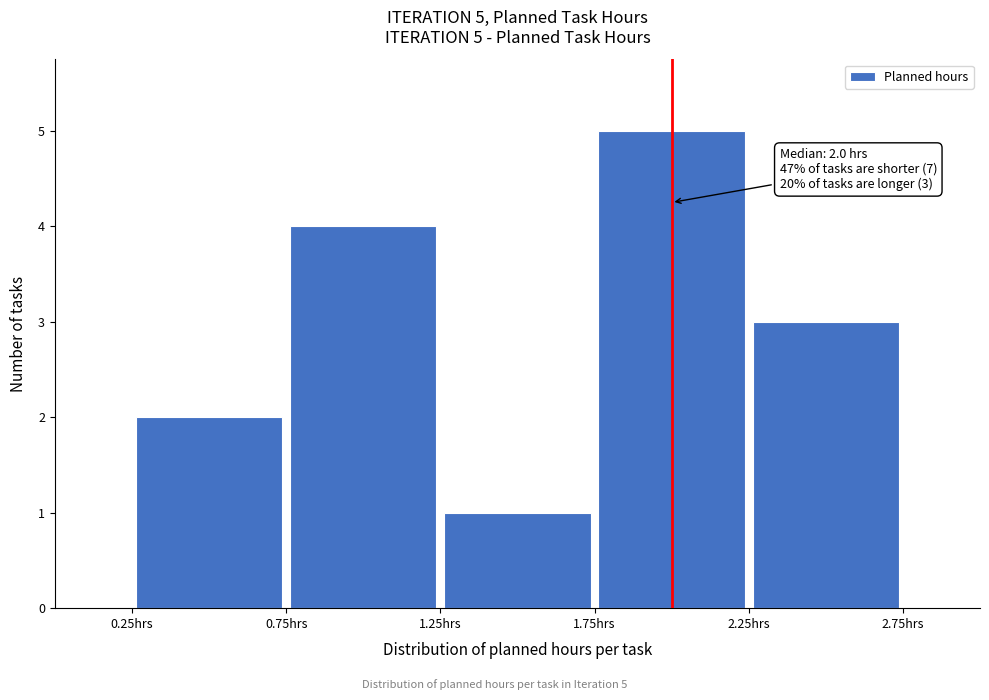

Over which range of the x-axis is the bar tallest?

1.75 to 2.25